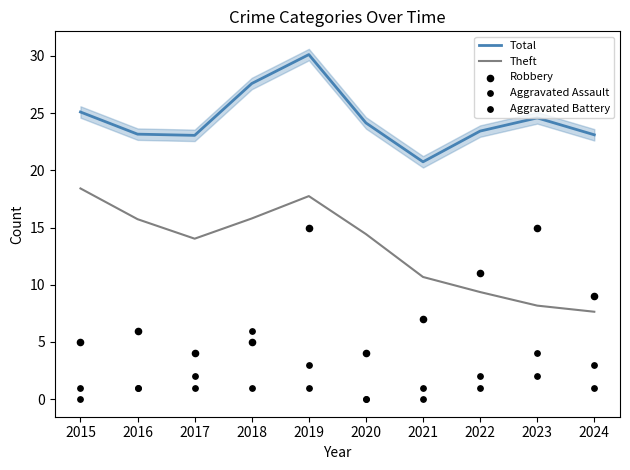

Which series reaches the maximum Y coordinate?

Total